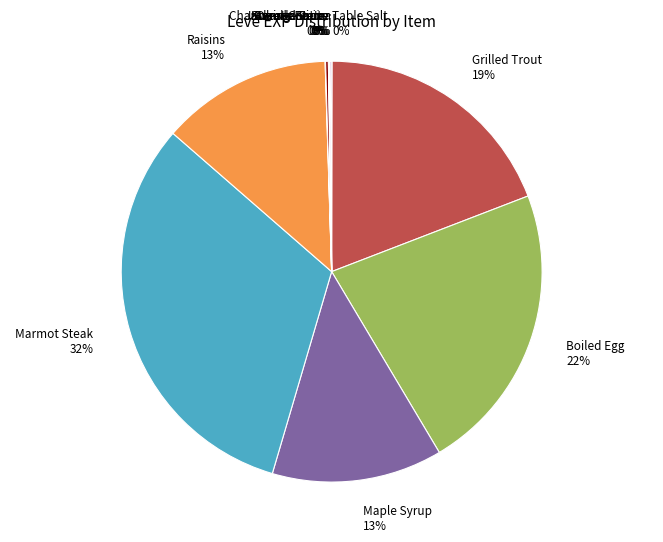

What is the ratio of the value at Maple Syrup 13% to the value at Boiled Egg 22%?

0.6